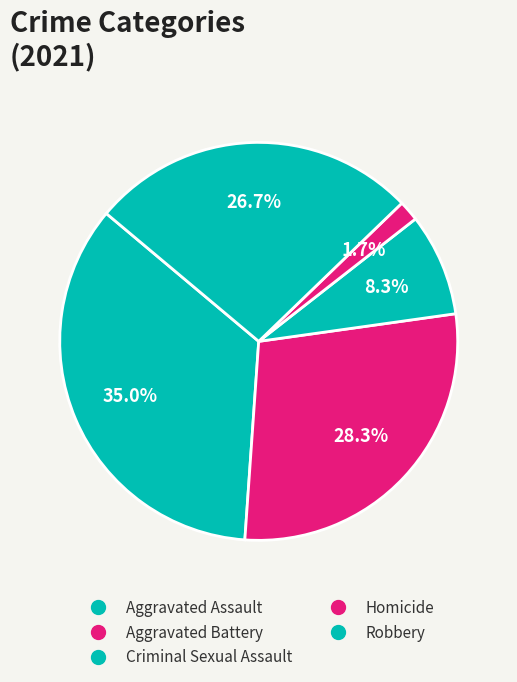

What percentage is NOT represented by Aggravated Assault?

65.0%